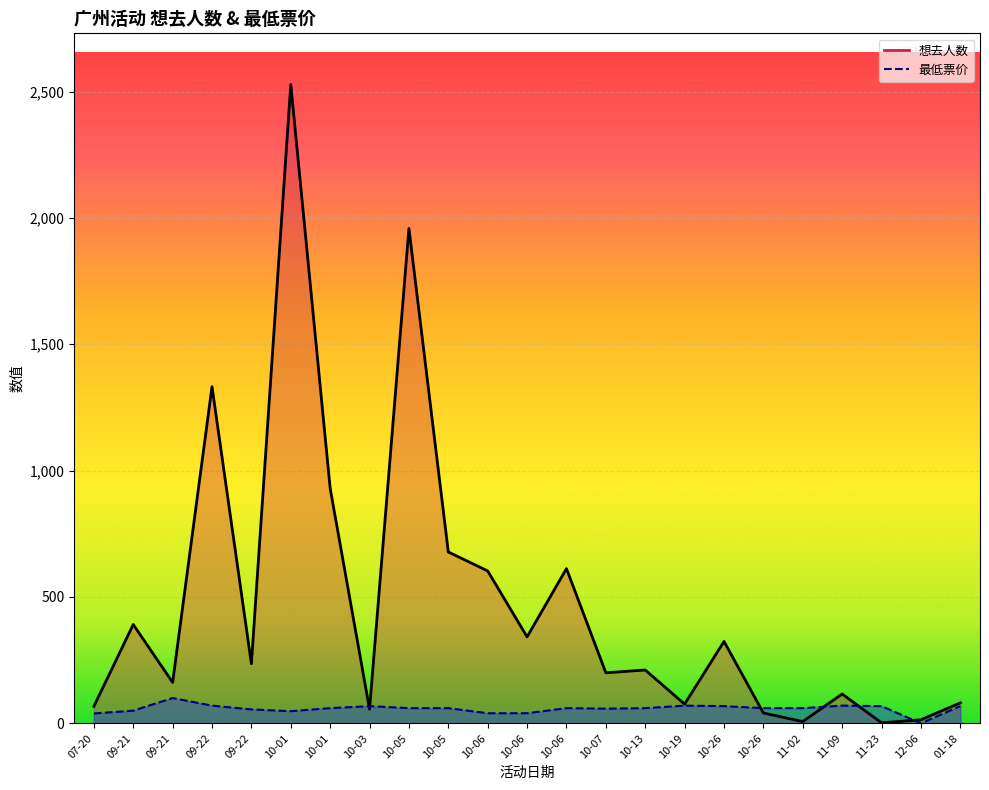

The value of 想去人数_line at 10-19 is 105.8. True or false?

False